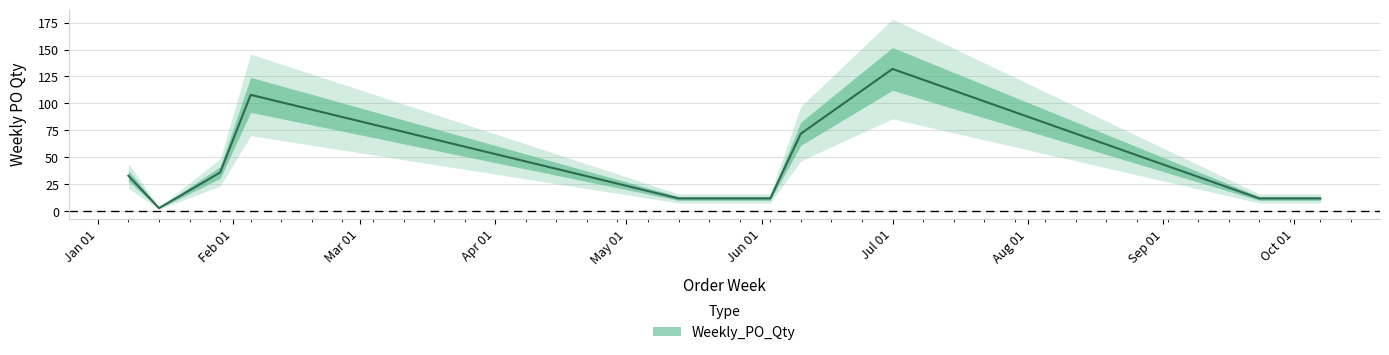

How many data points are less than 12?

1